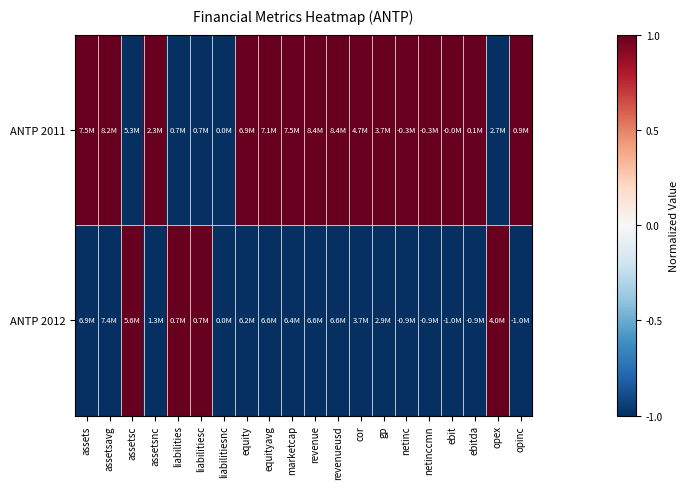

Rank the series by their average value, from highest to lowest.

ANTP 2011, ANTP 2012